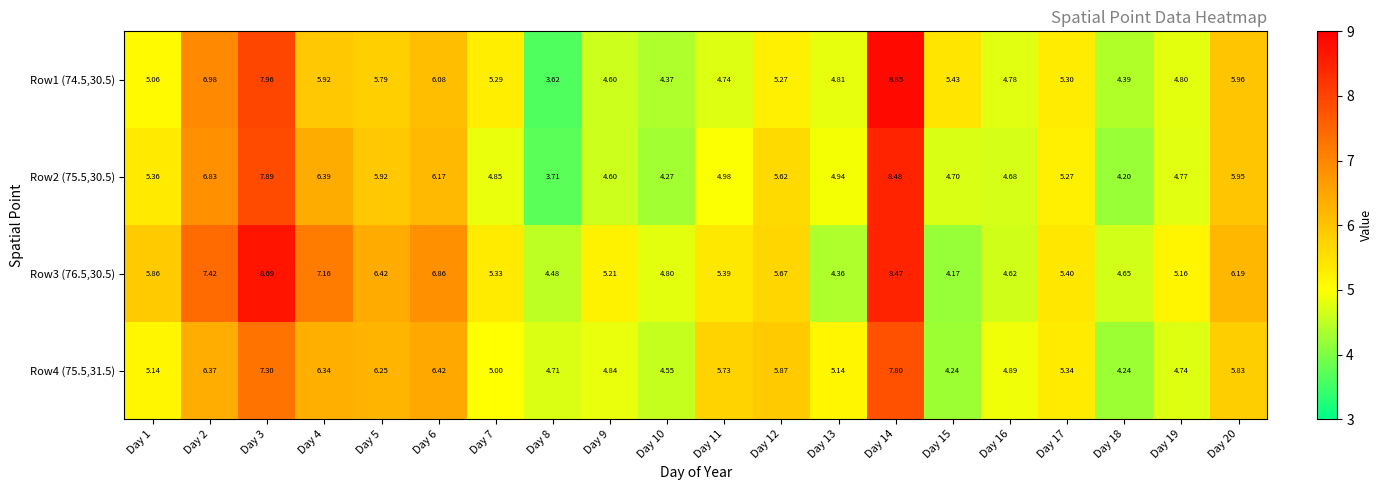

Is the value of Row2 (75.5,30.5) at Day 4 greater than the value of Row4 (75.5,31.5) at Day 18?

Yes